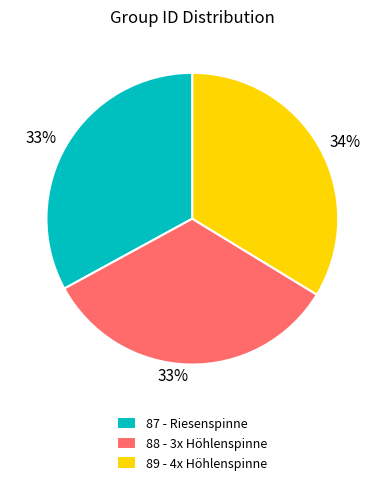

The 88 - 3x Höhlenspinne slice represents 33% of the pie. True or false?

True